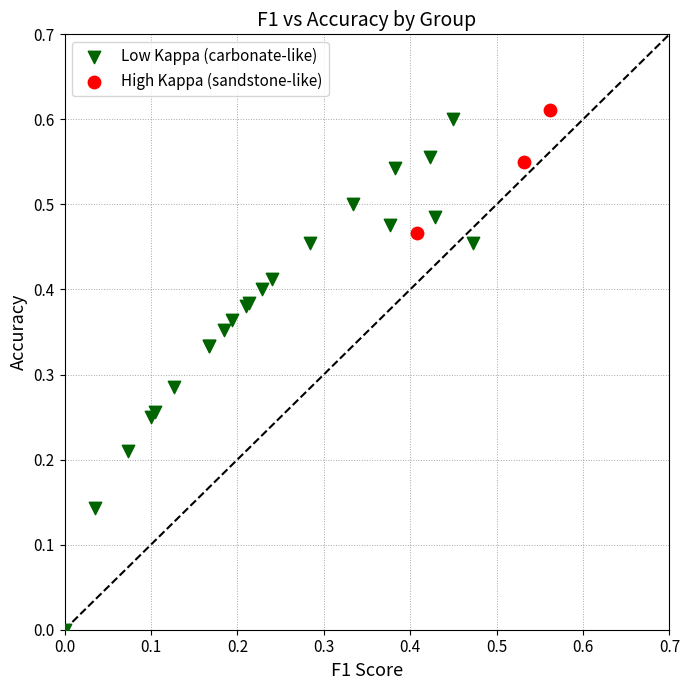

Which series contains the highest Y value?

High Kappa (sandstone-like)